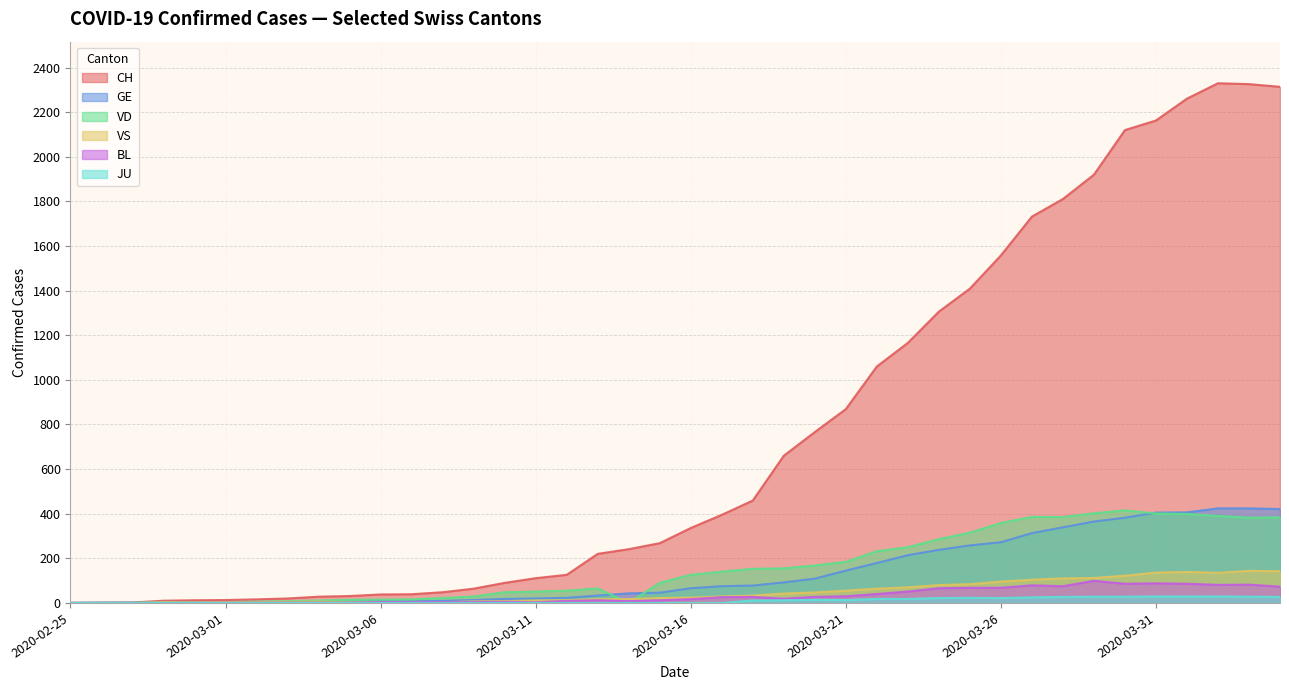

Reading right to left, what are all the values shown in this chart?

CH: 2020-04-04=2314	2020-04-03=2326	2020-04-02=2330	2020-04-01=2261	2020-03-31=2163	2020-03-30=2120	2020-03-29=1920	2020-03-28=1811	2020-03-27=1732	2020-03-26=1558	2020-03-25=1409	2020-03-24=1306	2020-03-23=1166	2020-03-22=1060	2020-03-21=869	2020-03-20=766	2020-03-19=660	2020-03-18=459	2020-03-17=395	2020-03-16=336	2020-03-15=268	2020-03-14=241	2020-03-13=220	2020-03-12=126	2020-03-11=111	2020-03-10=90	2020-03-09=64	2020-03-08=48	2020-03-07=39	2020-03-06=38	2020-03-05=31	2020-03-04=28	2020-03-03=20	2020-03-02=16	2020-03-01=13	2020-02-29=12	2020-02-28=10	2020-02-27=2	2020-02-26=1	2020-02-25=0
GE: 2020-04-04=421	2020-04-03=424	2020-04-02=424	2020-04-01=406	2020-03-31=405	2020-03-30=382	2020-03-29=365	2020-03-28=339	2020-03-27=313	2020-03-26=272	2020-03-25=258	2020-03-24=238	2020-03-23=214	2020-03-22=179	2020-03-21=145	2020-03-20=109	2020-03-19=92	2020-03-18=78	2020-03-17=75	2020-03-16=66	2020-03-15=46	2020-03-14=43	2020-03-13=33	2020-03-12=23	2020-03-11=20	2020-03-10=18	2020-03-09=13	2020-03-08=9	2020-03-07=7	2020-03-06=7	2020-03-05=5	2020-03-04=4	2020-03-03=4	2020-03-02=3	2020-03-01=3	2020-02-29=3	2020-02-28=2	2020-02-27=1	2020-02-26=1	2020-02-25=0
VD: 2020-04-04=384	2020-04-03=382	2020-04-02=390	2020-04-01=399	2020-03-31=401	2020-03-30=415	2020-03-29=402	2020-03-28=385	2020-03-27=386	2020-03-26=358	2020-03-25=315	2020-03-24=286	2020-03-23=250	2020-03-22=232	2020-03-21=184	2020-03-20=168	2020-03-19=155	2020-03-18=153	2020-03-17=140	2020-03-16=126	2020-03-15=90	2020-03-14=0	2020-03-13=65	2020-03-12=55	2020-03-11=51	2020-03-10=48	2020-03-09=29	2020-03-08=22	2020-03-07=16	2020-03-06=15	2020-03-05=14	2020-03-04=11	2020-03-03=8	2020-03-02=6	2020-03-01=4	2020-02-29=4	2020-02-28=4	2020-02-27=0	2020-02-26=0	2020-02-25=0
VS: 2020-04-04=142	2020-04-03=144	2020-04-02=135	2020-04-01=139	2020-03-31=136	2020-03-30=122	2020-03-29=112	2020-03-28=110	2020-03-27=104	2020-03-26=96	2020-03-25=84	2020-03-24=80	2020-03-23=70	2020-03-22=64	2020-03-21=55	2020-03-20=47	2020-03-19=42	2020-03-18=33	2020-03-17=29	2020-03-16=24	2020-03-15=22	2020-03-14=17	2020-03-13=17	2020-03-12=12	2020-03-11=11	2020-03-10=8	2020-03-09=7	2020-03-08=3	2020-03-07=0	2020-03-06=3	2020-03-05=3	2020-03-04=6	2020-03-03=5	2020-03-02=4	2020-03-01=4	2020-02-29=3	2020-02-28=3	2020-02-27=0	2020-02-26=0	2020-02-25=0
BL: 2020-04-04=73	2020-04-03=82	2020-04-02=81	2020-04-01=86	2020-03-31=88	2020-03-30=86	2020-03-29=99	2020-03-28=75	2020-03-27=79	2020-03-26=68	2020-03-25=68	2020-03-24=66	2020-03-23=51	2020-03-22=40	2020-03-21=30	2020-03-20=27	2020-03-19=19	2020-03-18=27	2020-03-17=26	2020-03-16=17	2020-03-15=12	2020-03-14=8	2020-03-13=12	2020-03-12=9	2020-03-11=3	2020-03-10=5	2020-03-09=4	2020-03-08=4	2020-03-07=4	2020-03-06=4	2020-03-05=1	2020-03-04=1	2020-03-03=1	2020-03-02=1	2020-03-01=1	2020-02-29=1	2020-02-28=0	2020-02-27=0	2020-02-26=0	2020-02-25=0
JU: 2020-04-04=27	2020-04-03=28	2020-04-02=29	2020-04-01=29	2020-03-31=29	2020-03-30=28	2020-03-29=28	2020-03-28=27	2020-03-27=25	2020-03-26=22	2020-03-25=23	2020-03-24=22	2020-03-23=18	2020-03-22=18	2020-03-21=13	2020-03-20=14	2020-03-19=12	2020-03-18=11	2020-03-17=0	2020-03-16=0	2020-03-15=0	2020-03-14=0	2020-03-13=0	2020-03-12=0	2020-03-11=0	2020-03-10=0	2020-03-09=0	2020-03-08=0	2020-03-07=0	2020-03-06=0	2020-03-05=0	2020-03-04=0	2020-03-03=0	2020-03-02=0	2020-03-01=0	2020-02-29=0	2020-02-28=0	2020-02-27=0	2020-02-26=0	2020-02-25=0